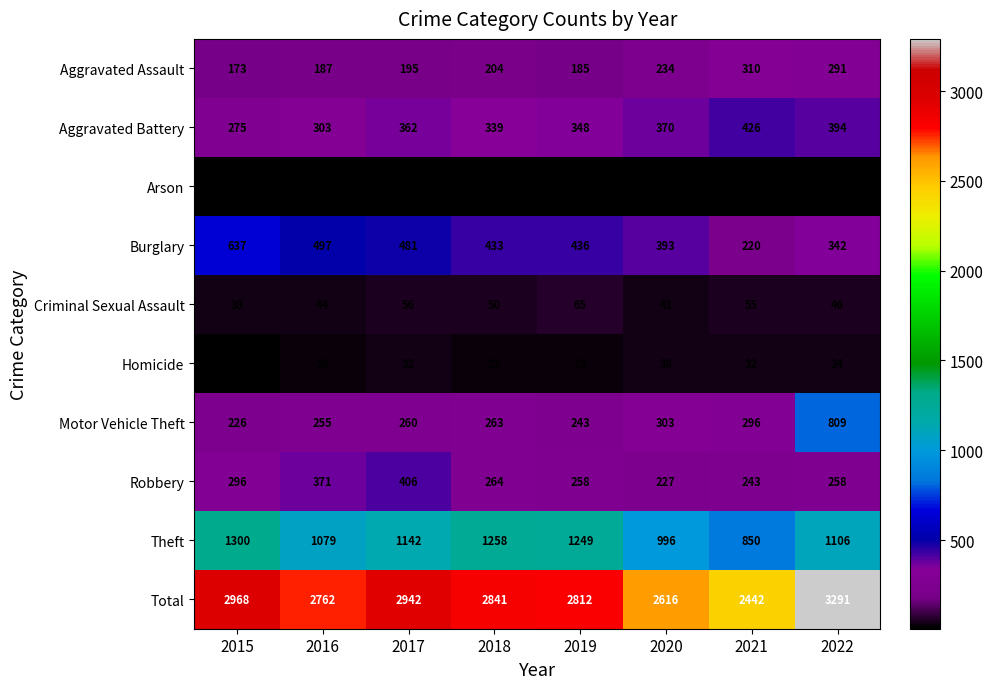

Which series has the largest total across all categories?

Total